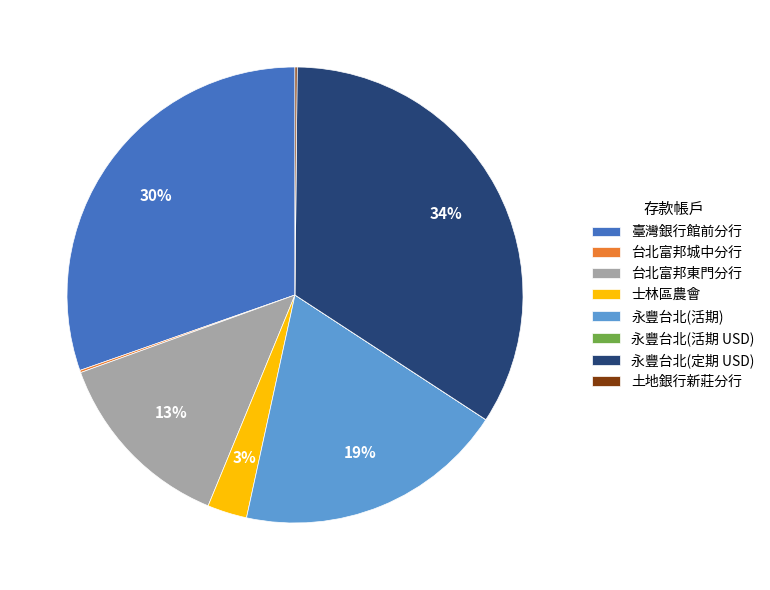

True or false: 士林區農會 accounts for 3% of the total.

True